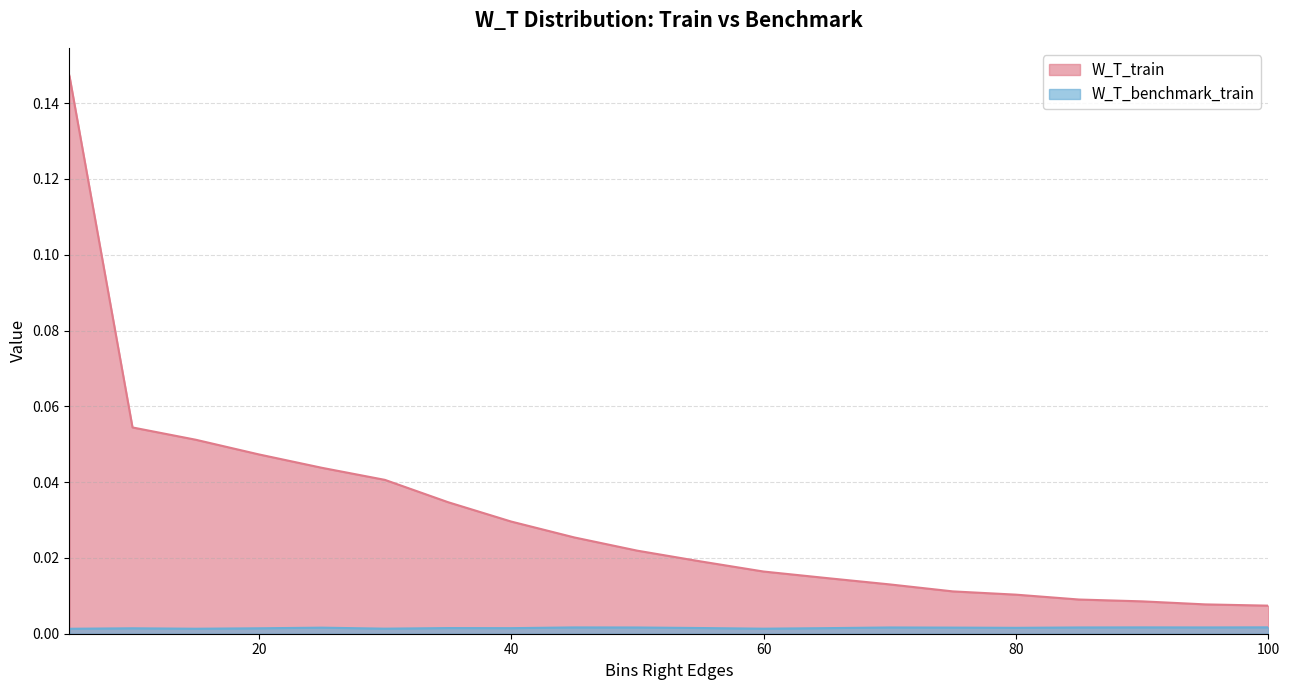

True or false: W_T_benchmark_train has more than 1 points higher than both neighbors.

True